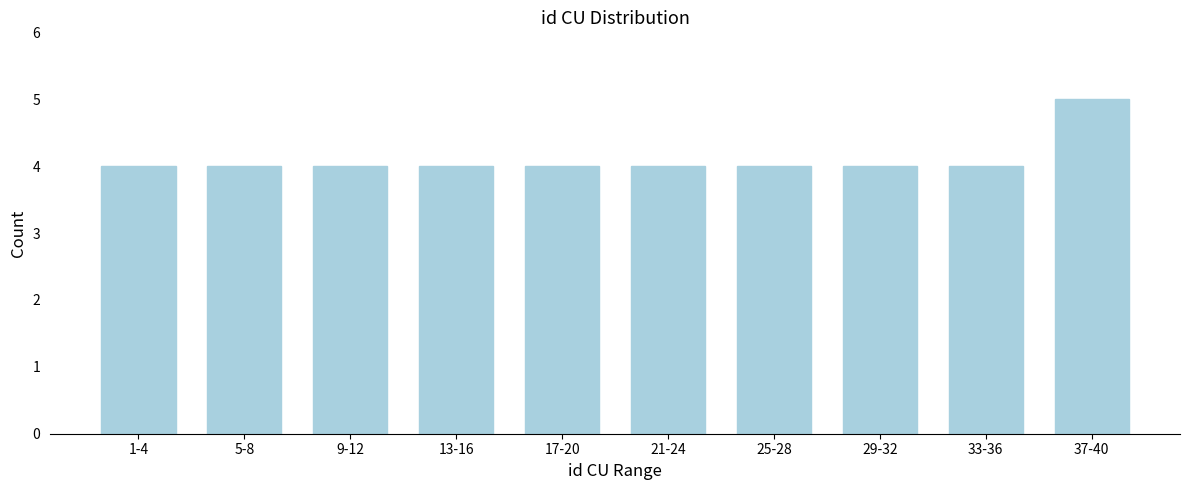

Reading right to left, list all the values displayed in this chart.

37-40=5	33-36=4	29-32=4	25-28=4	21-24=4	17-20=4	13-16=4	9-12=4	5-8=4	1-4=4